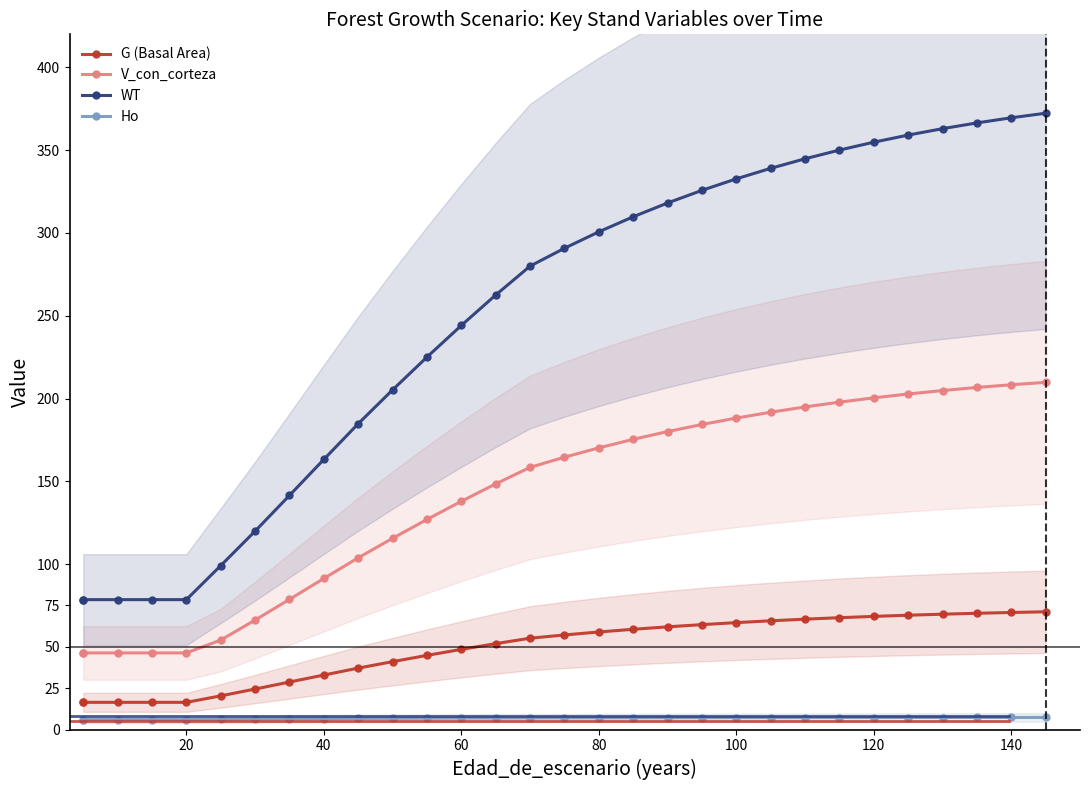

What is the average value of the WT series?

247.2